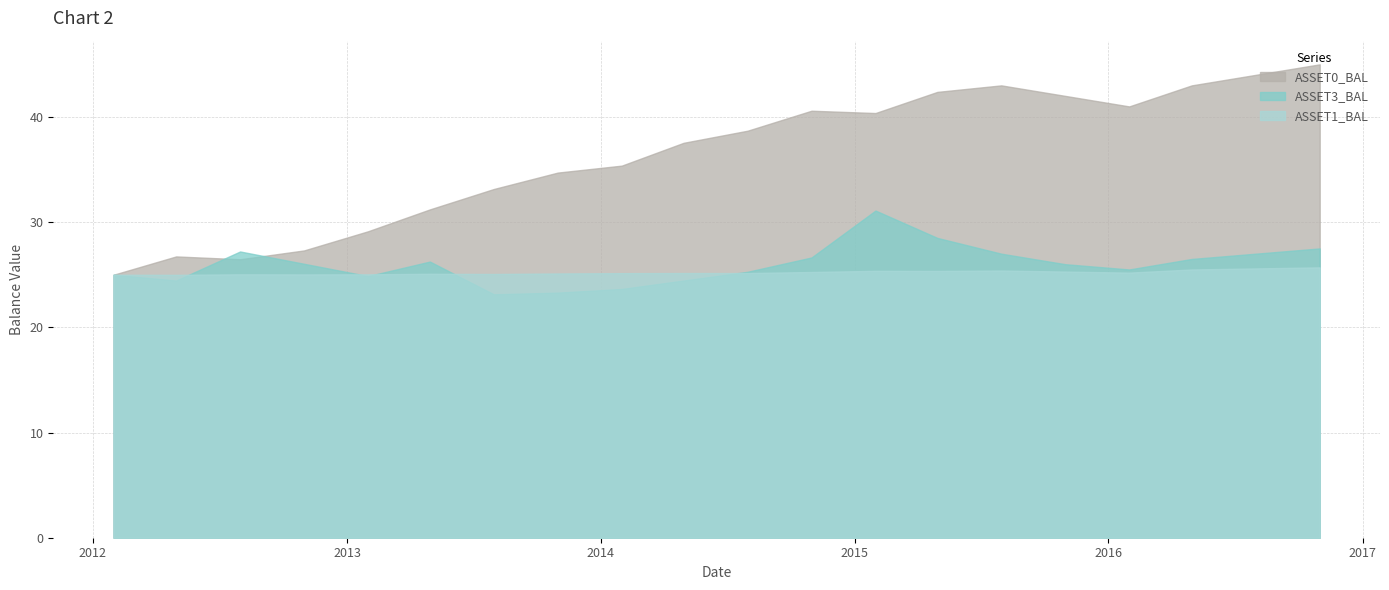

True or false: ASSET3_BAL and ASSET0_BAL cross at least once.

True